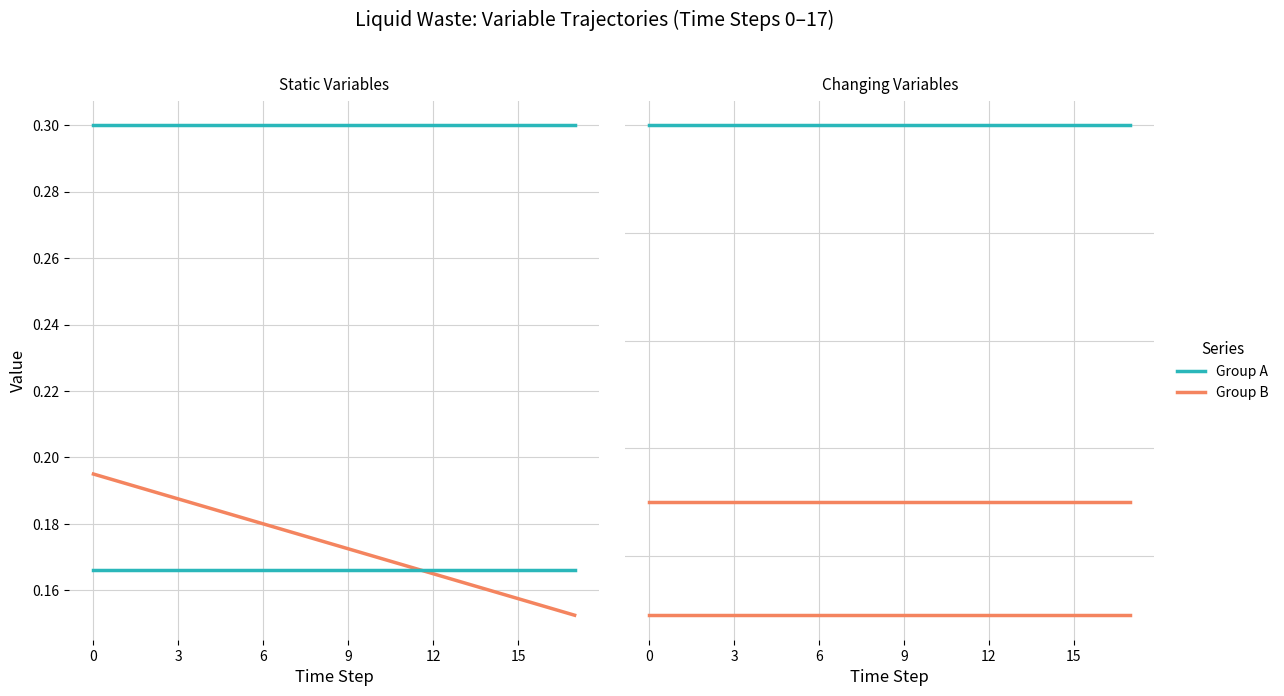

How many lines are shown in the chart?

6